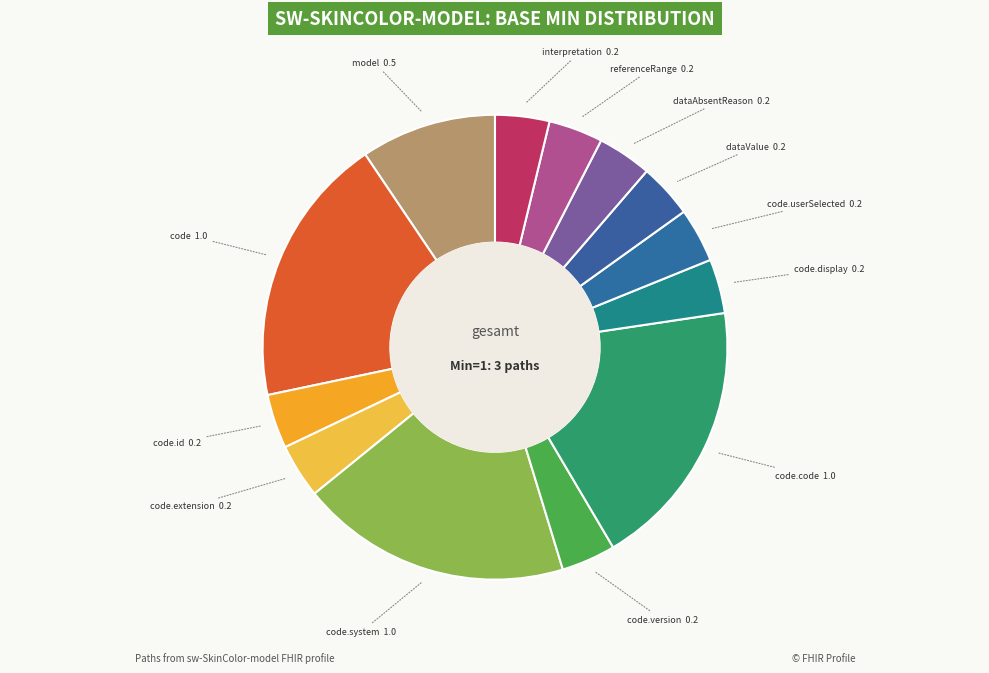

Is there a majority slice in this chart?

No